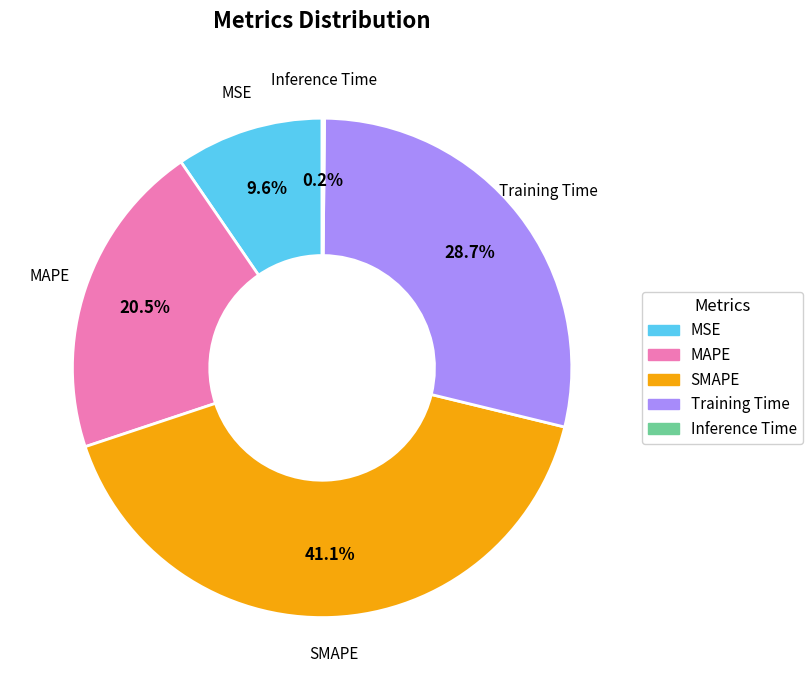

Does SMAPE account for over 50% of the chart?

No